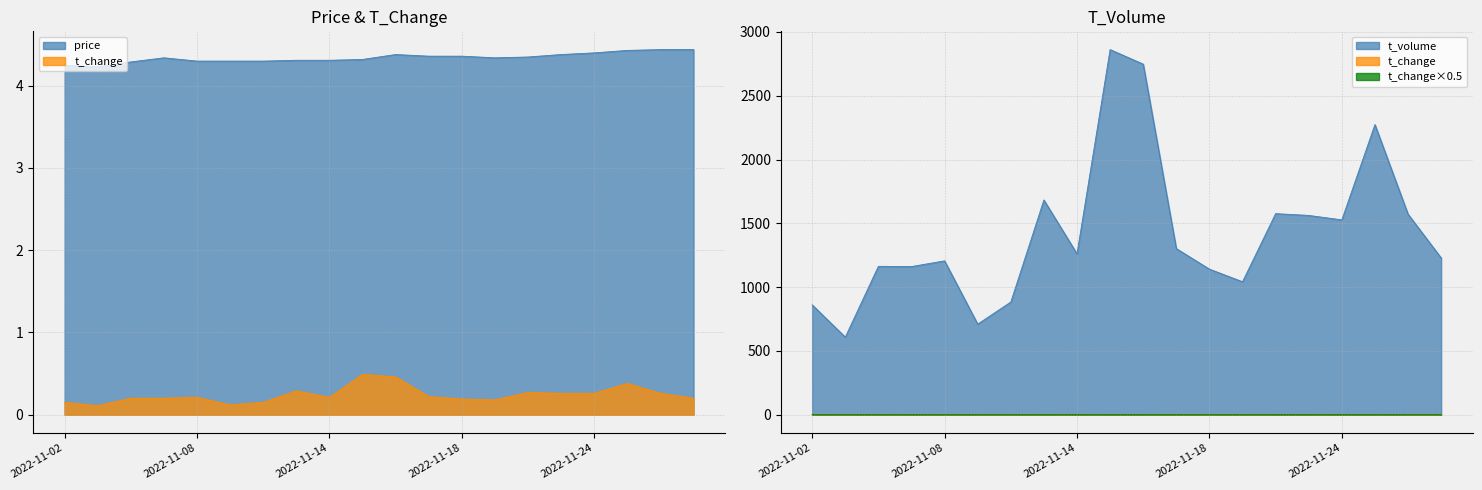

True or false: price and t_change cross at least once.

False